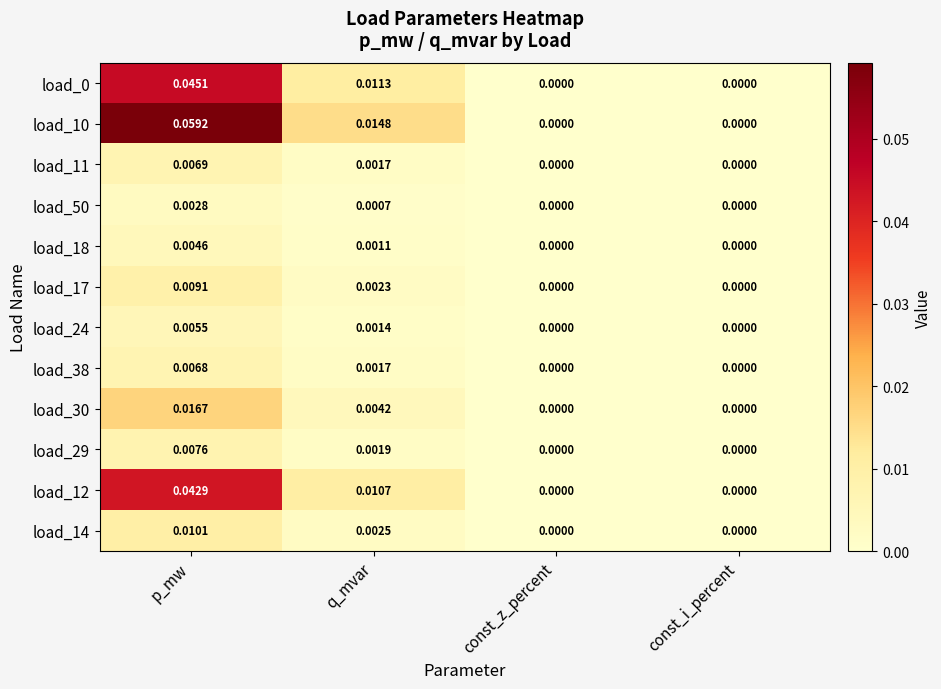

At which category is the sum across all series the highest?

p_mw